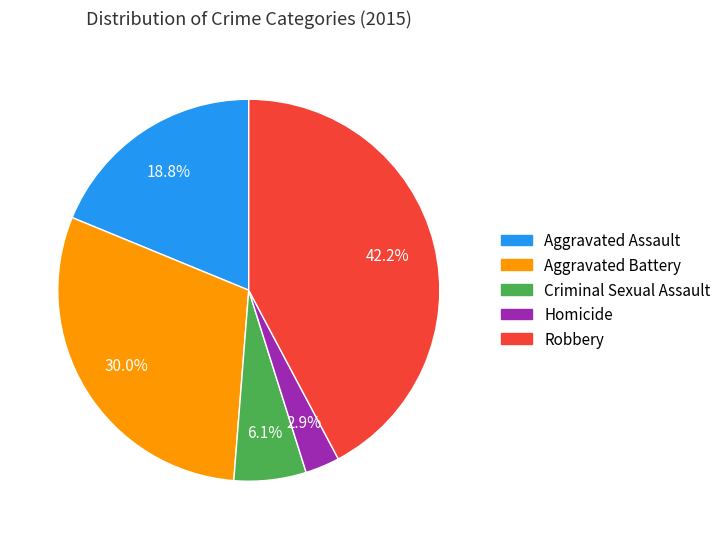

Approximately how many times larger is the value at Robbery compared to Aggravated Battery?

1.4